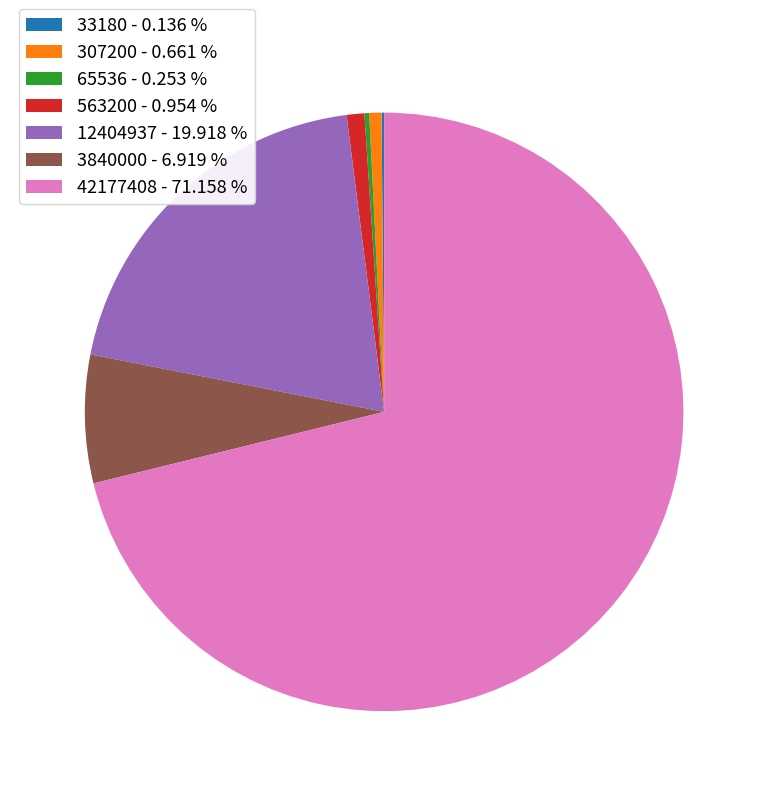

Do 42177408 - 71.158 % and 3840000 - 6.919 % together represent more than half of the pie?

Yes